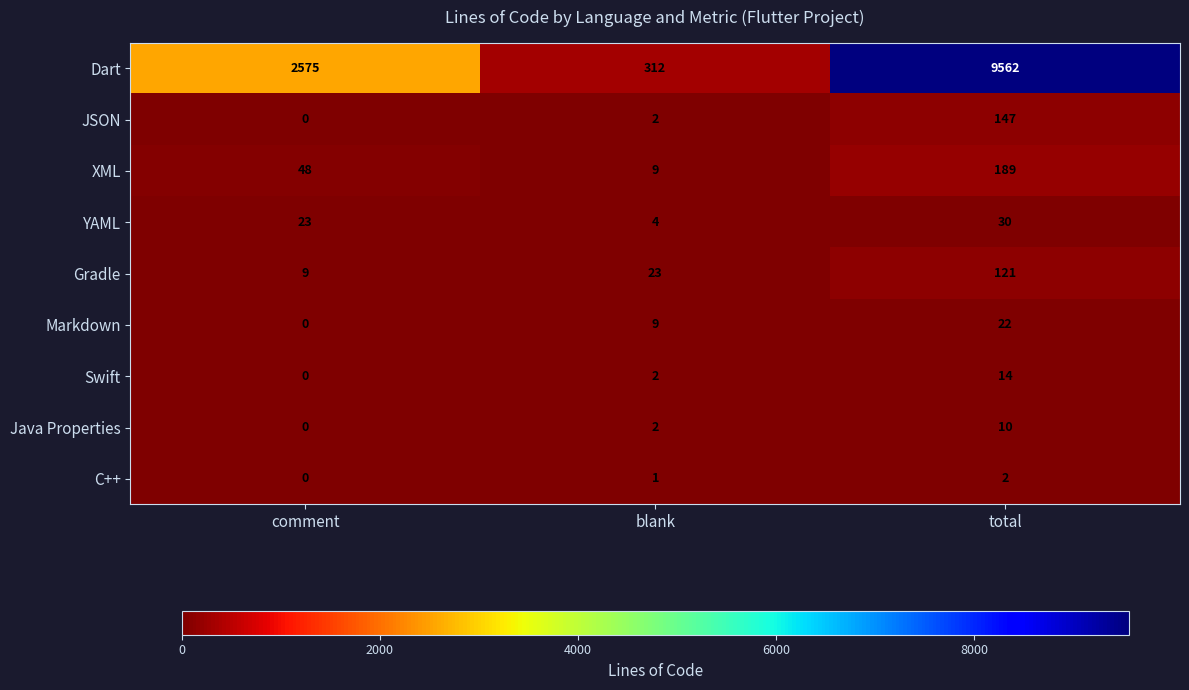

What is the difference between the maximum and minimum values in the Gradle series?

112